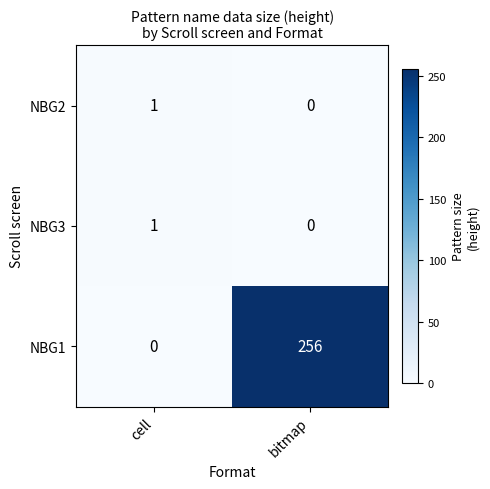

Which category has the lowest value in the NBG1 series?

cell